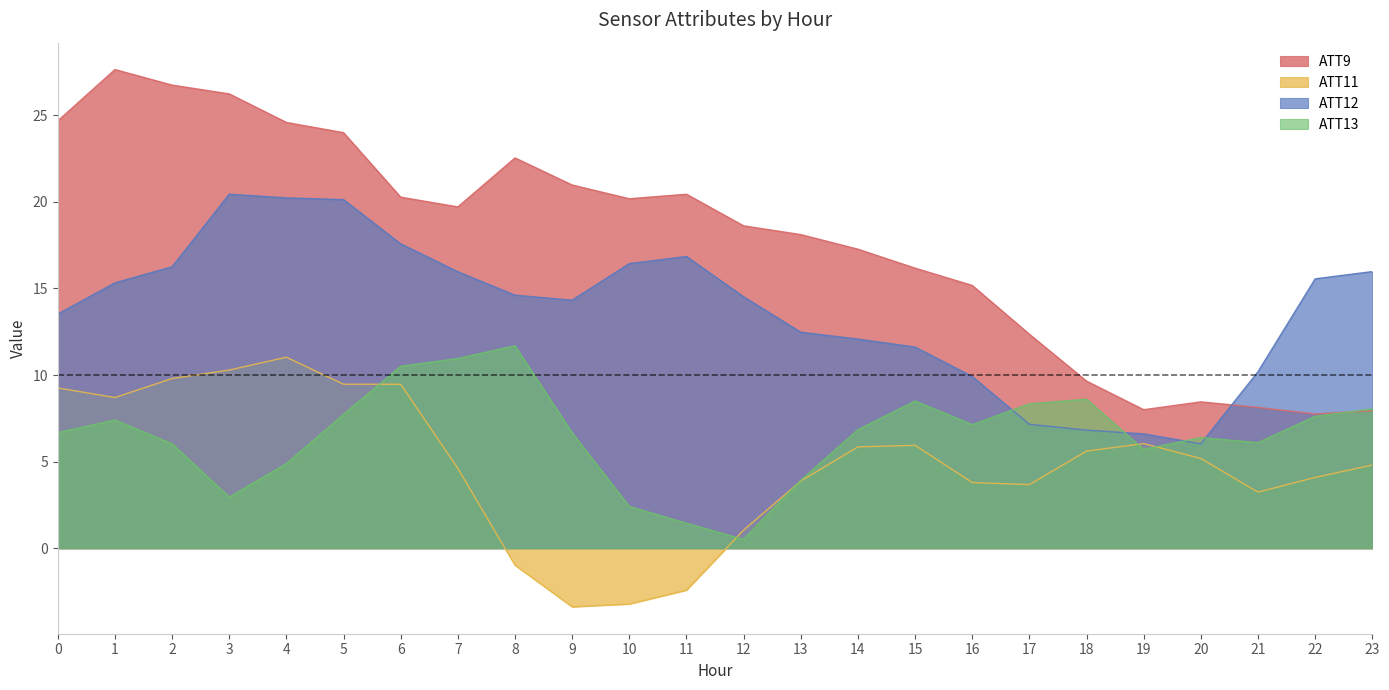

True or false: ATT13 and ATT12 intersect in this chart.

True